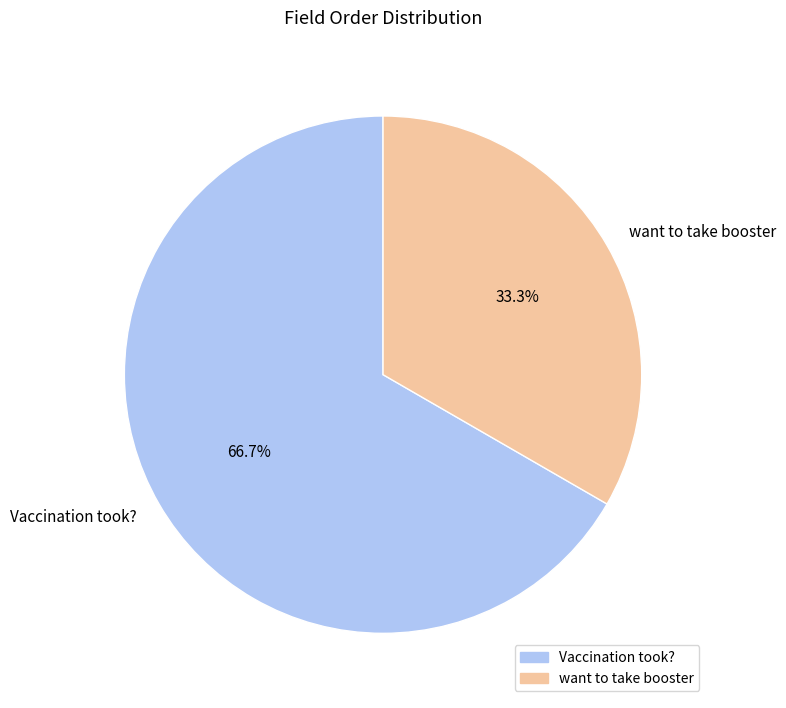

Combined, what portion of the pie is Vaccination took? and want to take booster?

100.0%